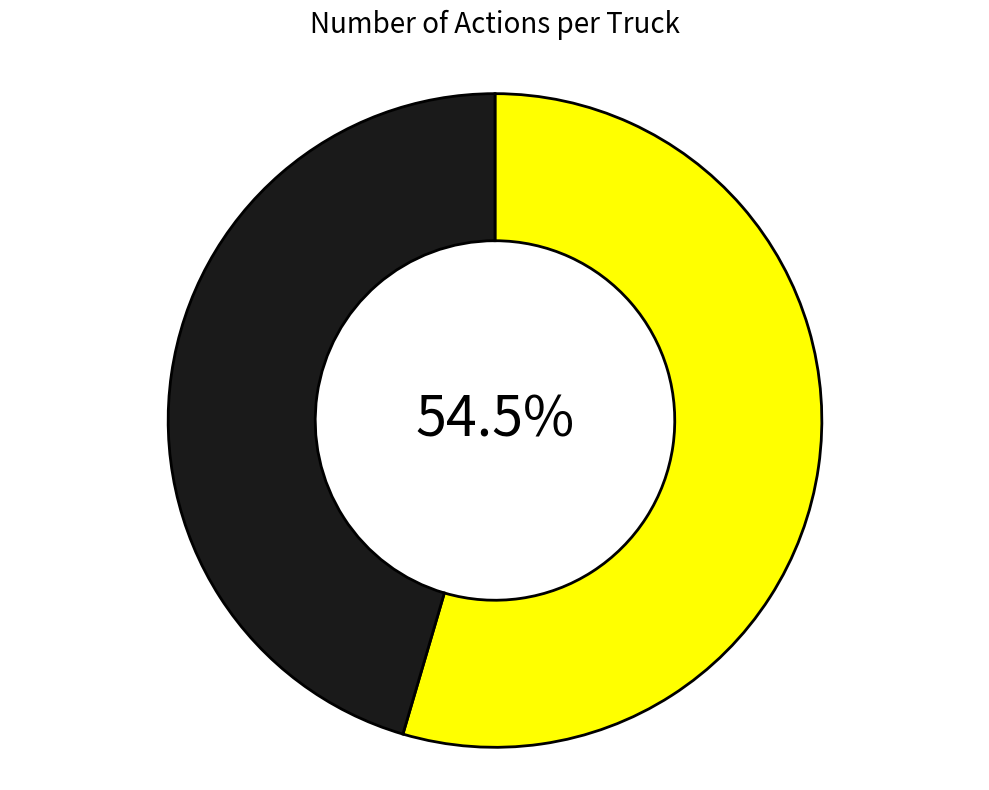

Does any single category account for the majority?

Yes